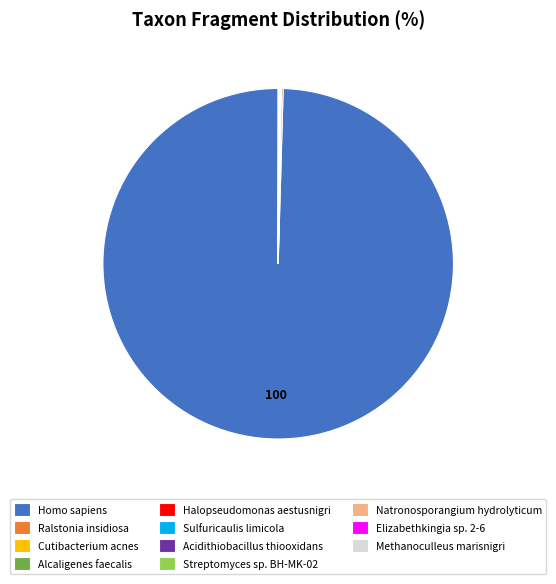

What is the largest slice in the pie chart?

Homo sapiens